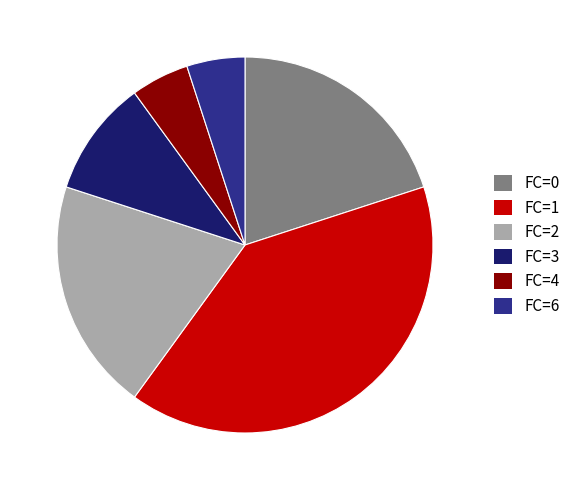

Is there any slice that represents more than half of the pie?

No